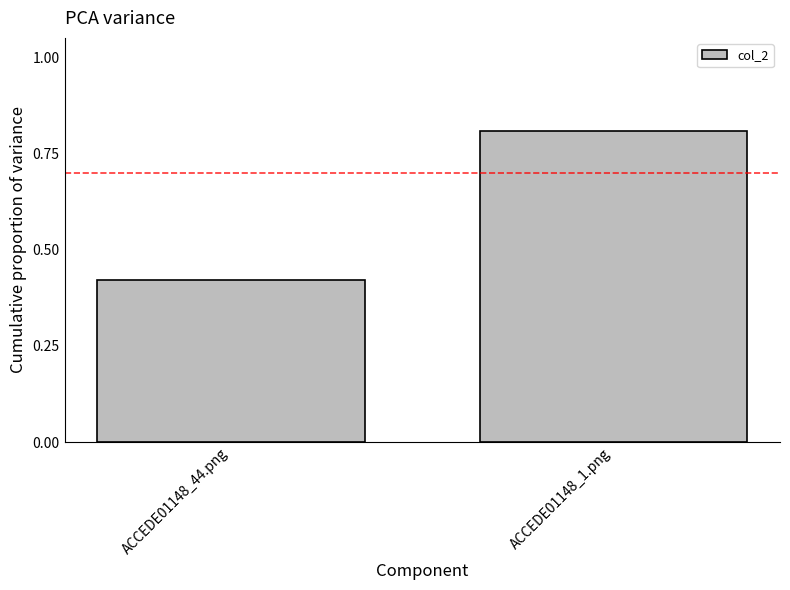

What is the maximum value shown in the chart?

0.8